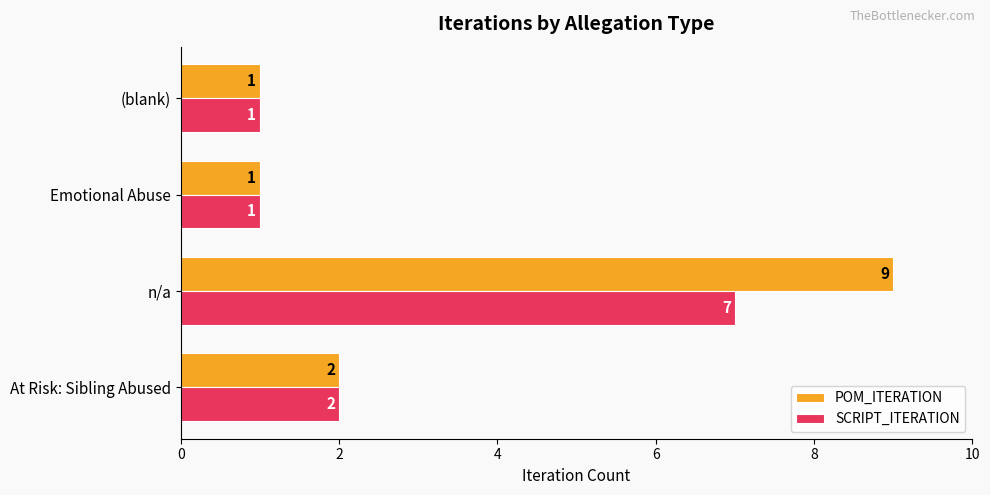

Where is POM_ITERATION nearest to the value 5?

At Risk: Sibling Abused